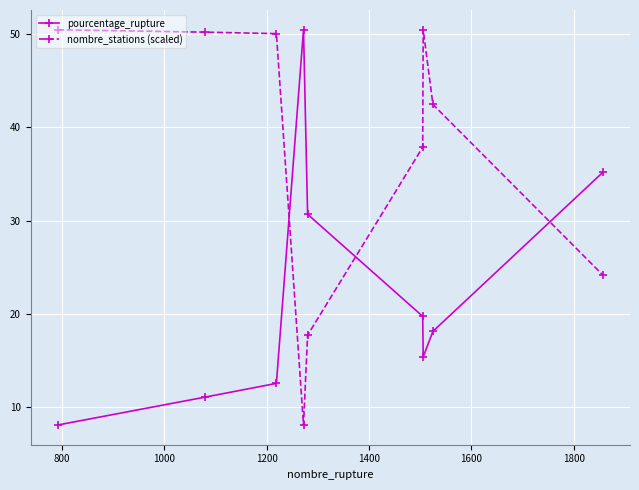

True or false: nombre_stations (scaled) has more than 2 interior local peaks.

False